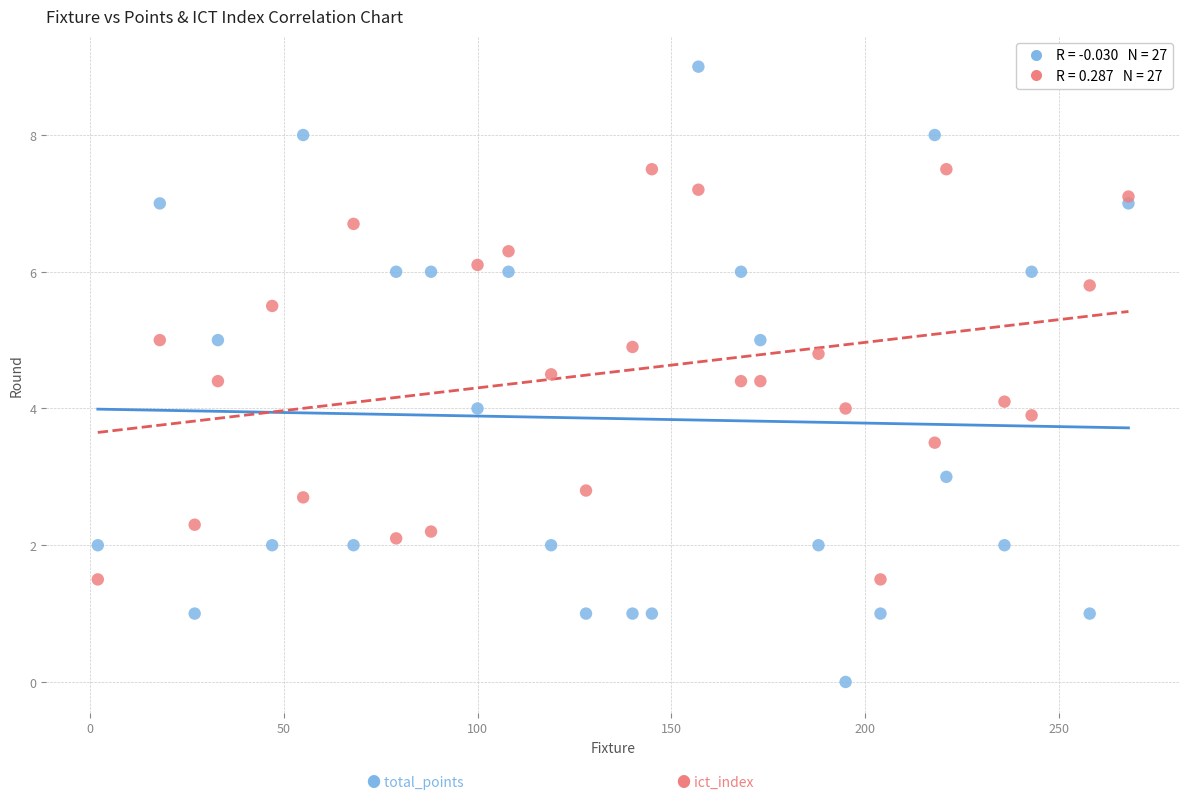

Across all data points, what is the range of Y values (max minus min)?

9.0